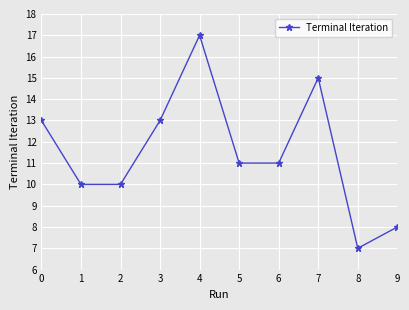

What is the difference between the maximum and minimum values?

10